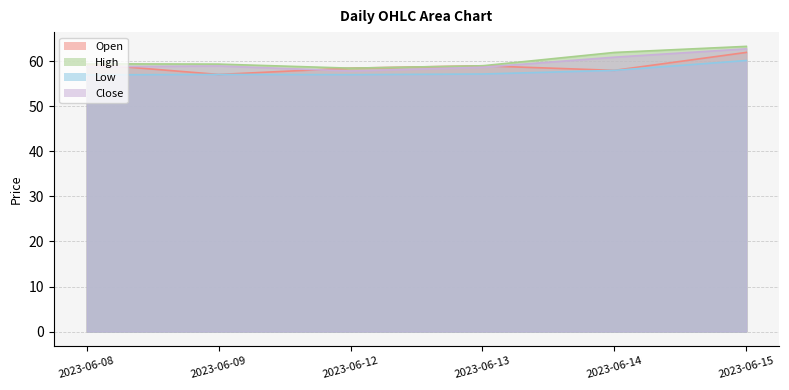

True or false: Open has more than 0 interior local peaks.

True